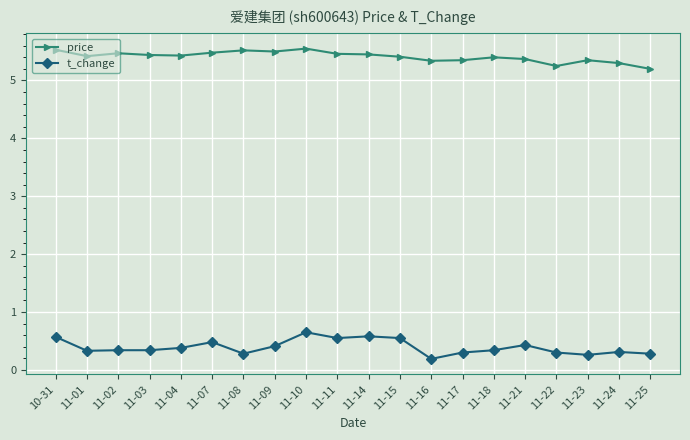

Which series has the largest total across all categories?

price